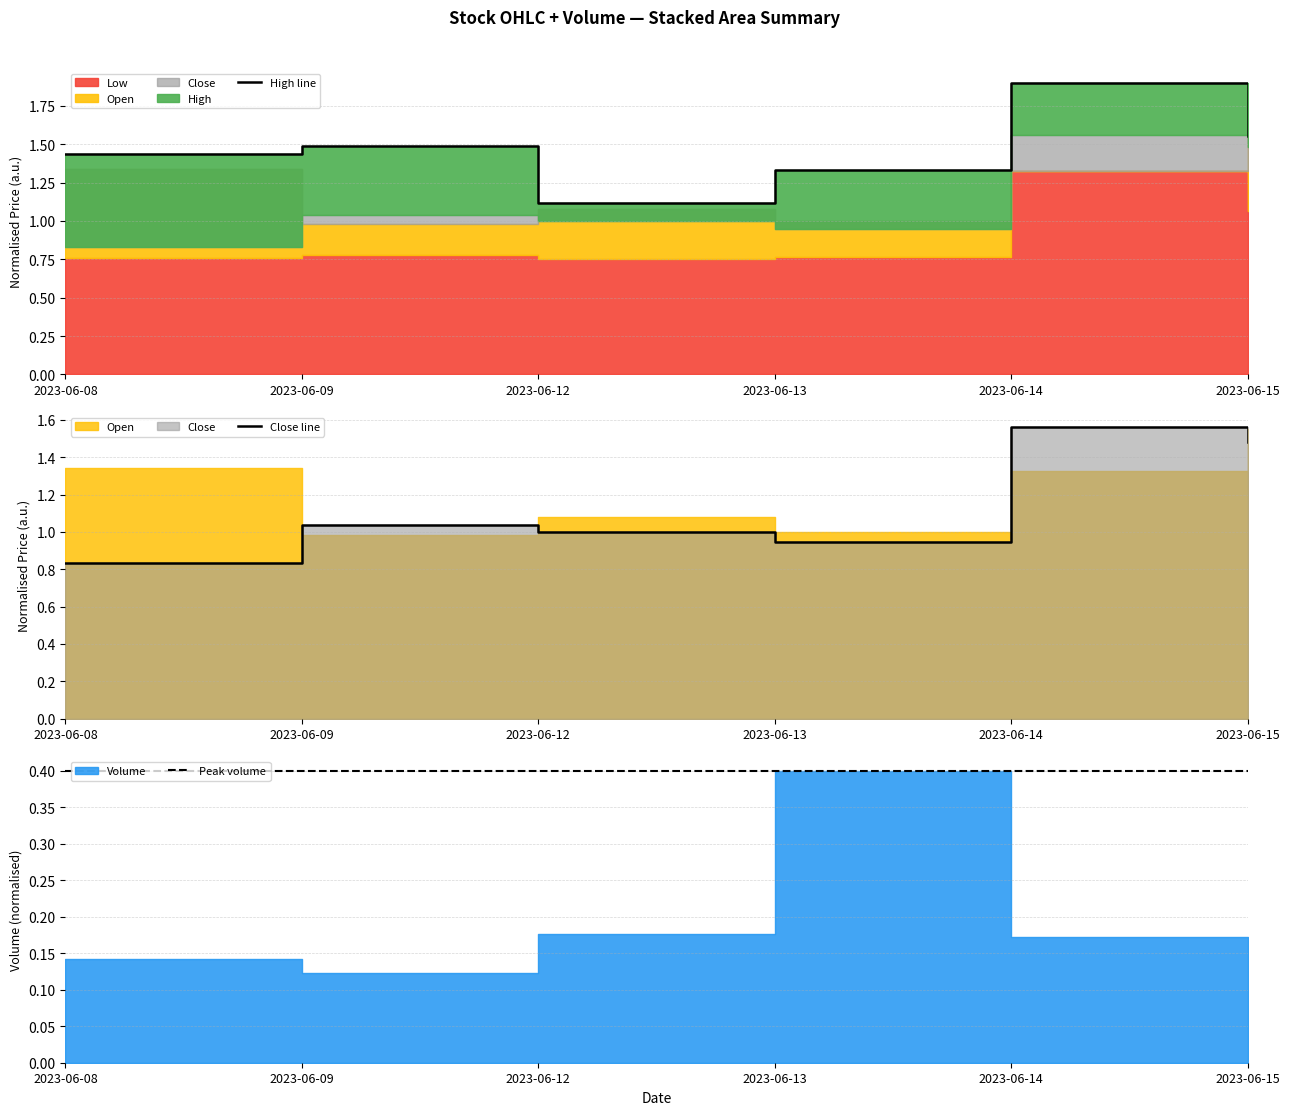

What value does the High line series have at 2023-06-14?

1.9